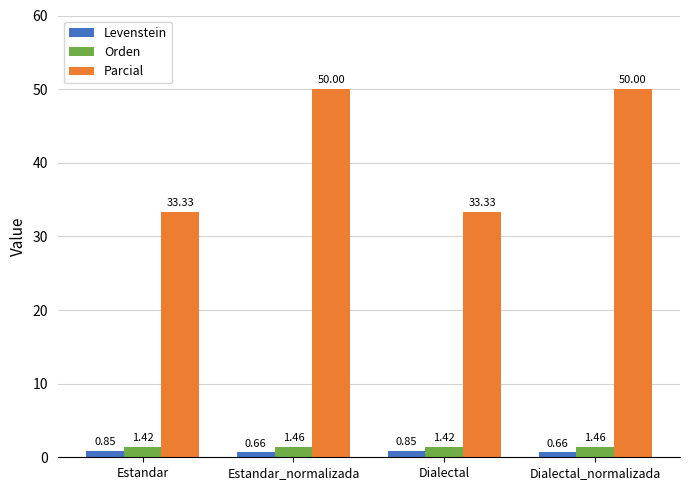

What is the total value across all series at Dialectal_normalizada?

52.1